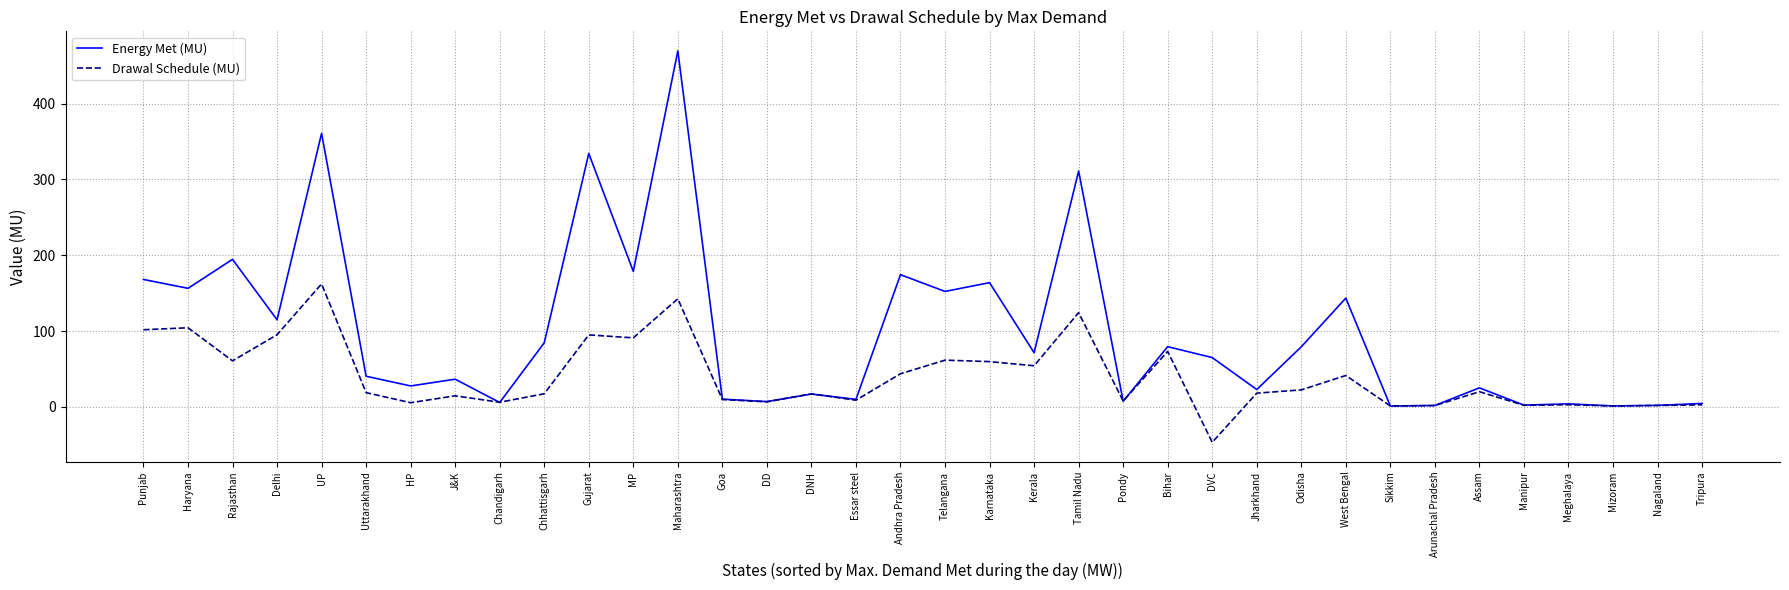

List the series in order of their peak value, highest first.

Energy Met (MU), Drawal Schedule (MU)